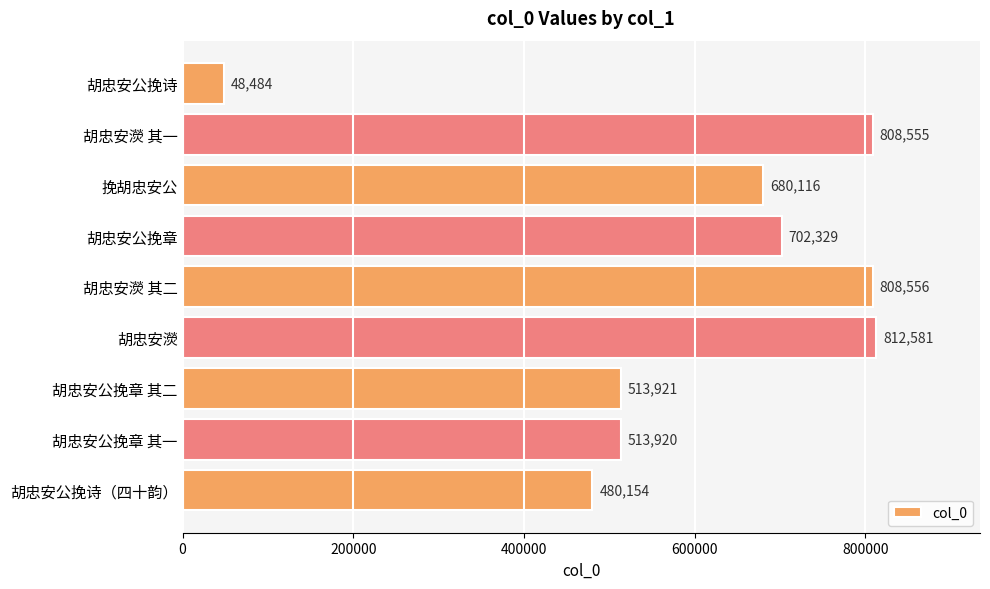

What is the label of the 8th bar from the bottom?

胡忠安濙 其一